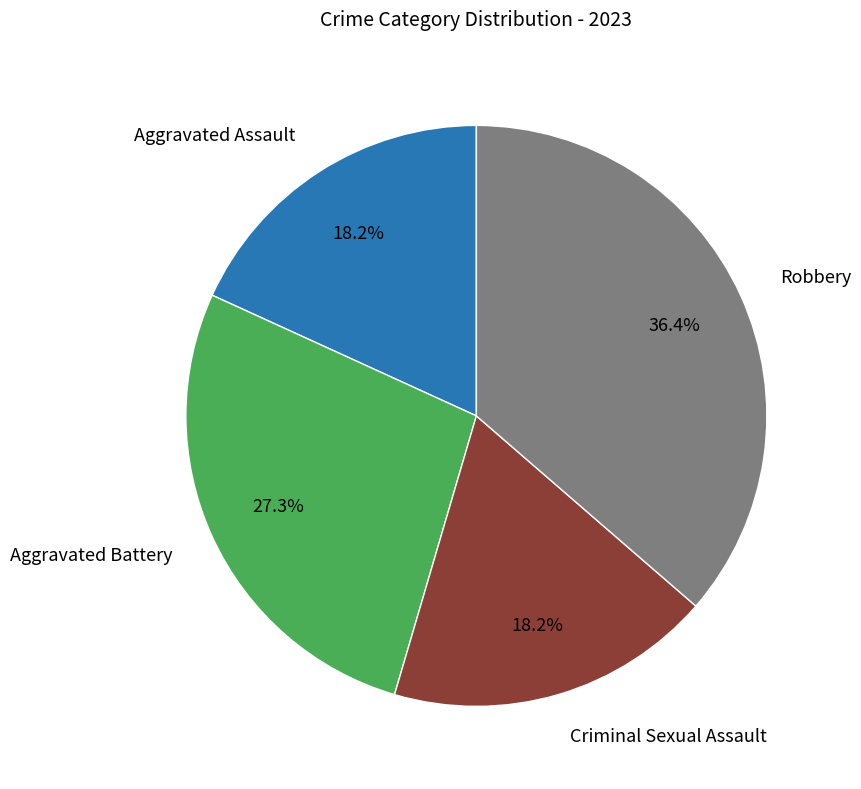

To the nearest percent, what is the average slice percentage?

25%